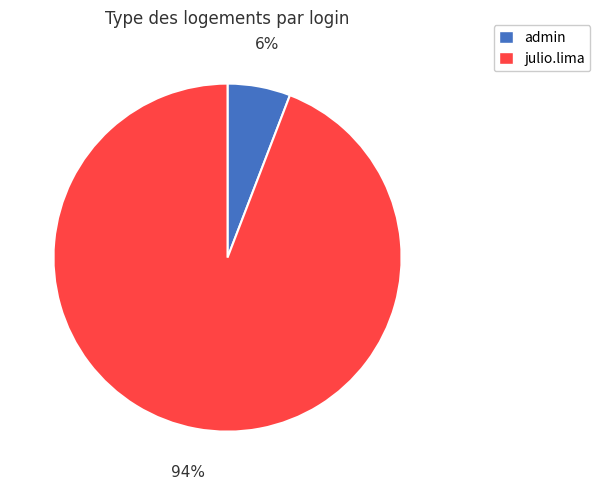

To the nearest percent, what is the average slice percentage?

50%